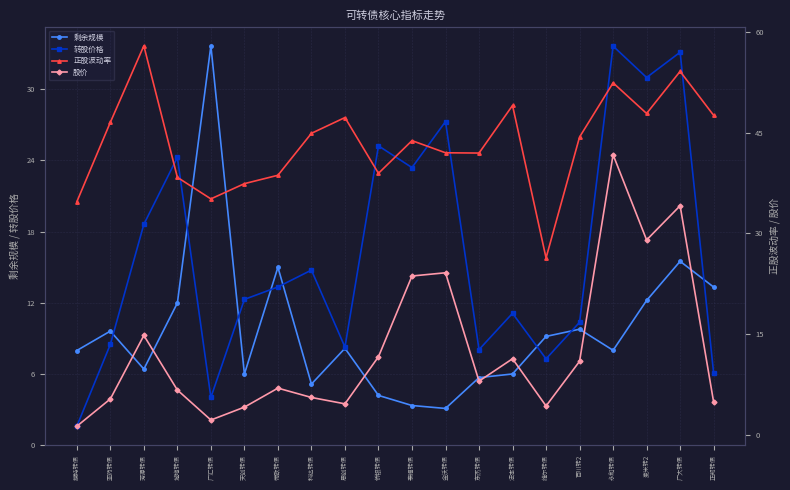

What is the spread (max minus min) of values at 帝欧转债?

31.7